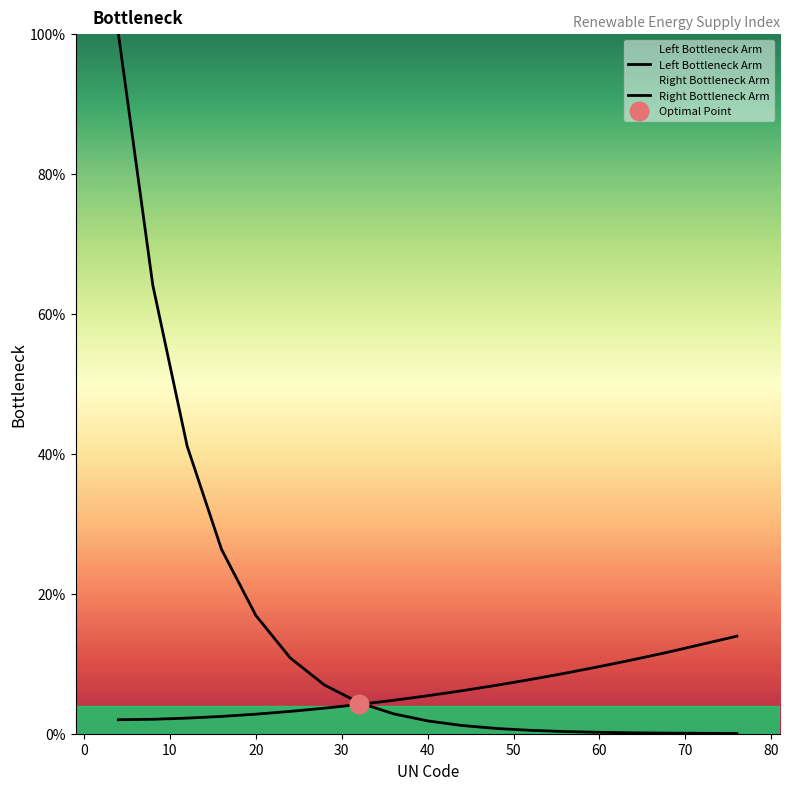

At how many categories does at least one series exceed 23?

4